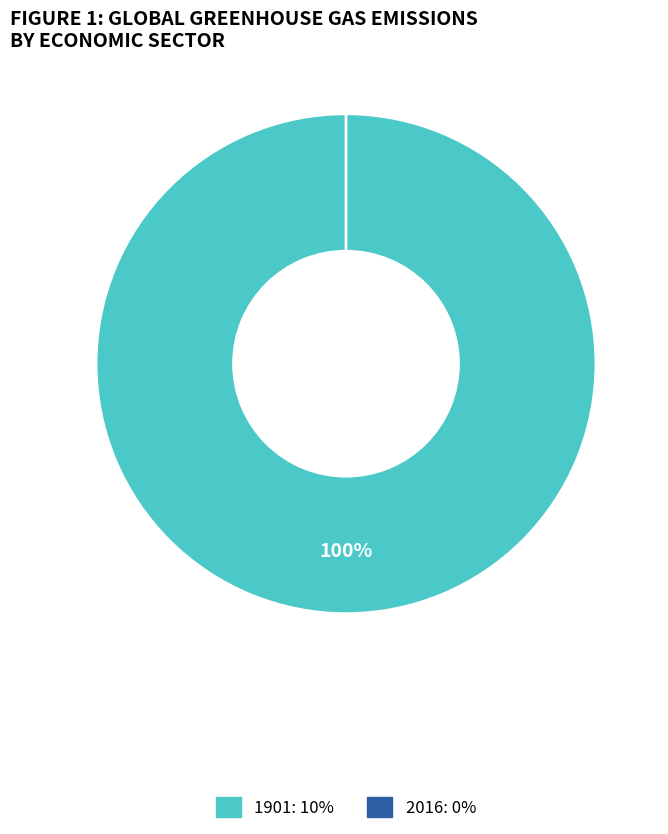

Combined, what portion of the pie is 1901 and 2016?

100.0%